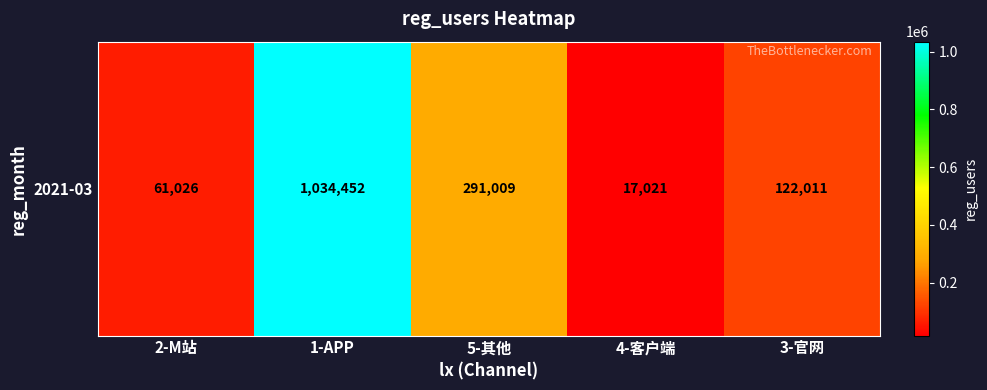

Rank the categories by value from lowest to highest.

4-客户端, 2-M站, 3-官网, 5-其他, 1-APP